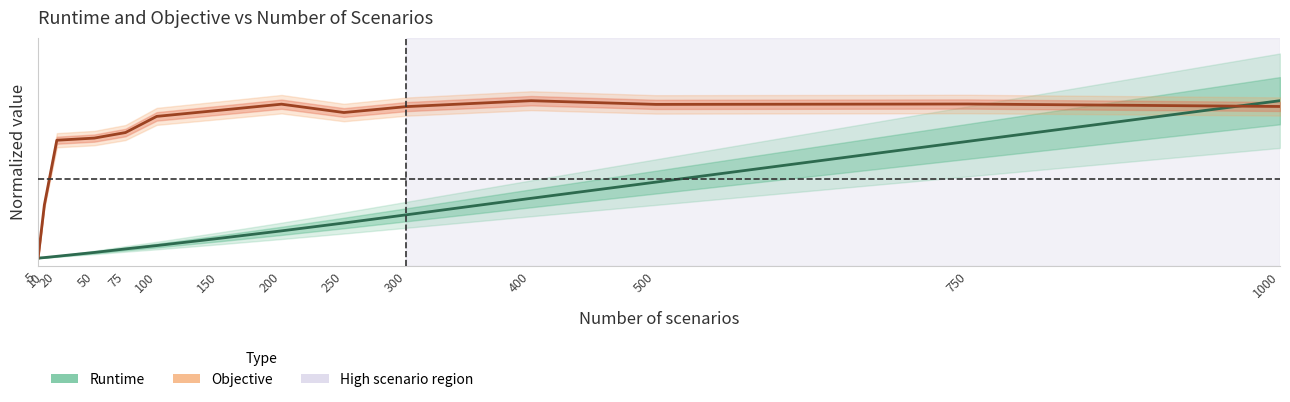

Which series has the largest range (max minus min)?

Runtime